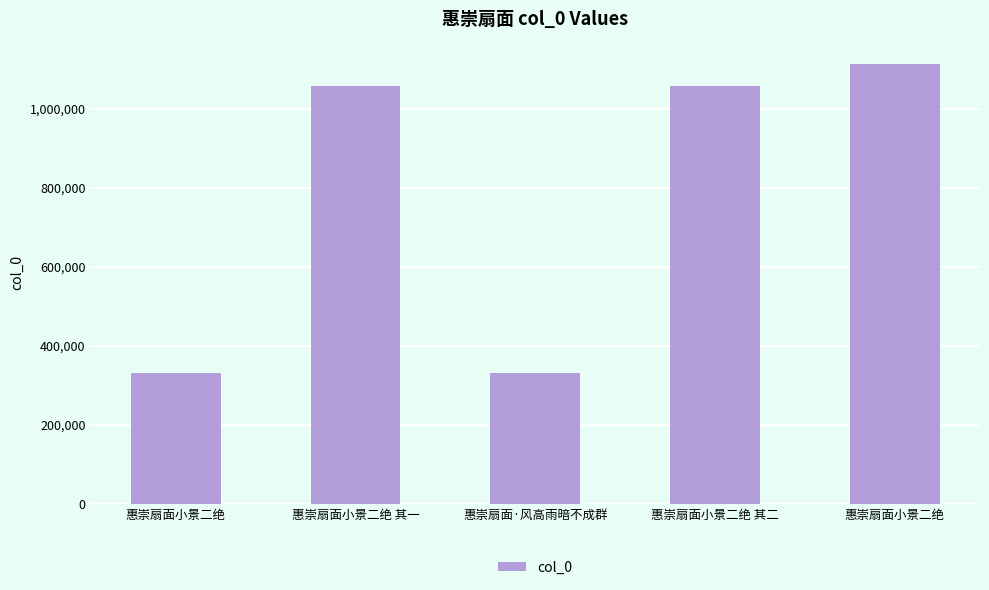

What is the minimum value shown in the chart?

330023